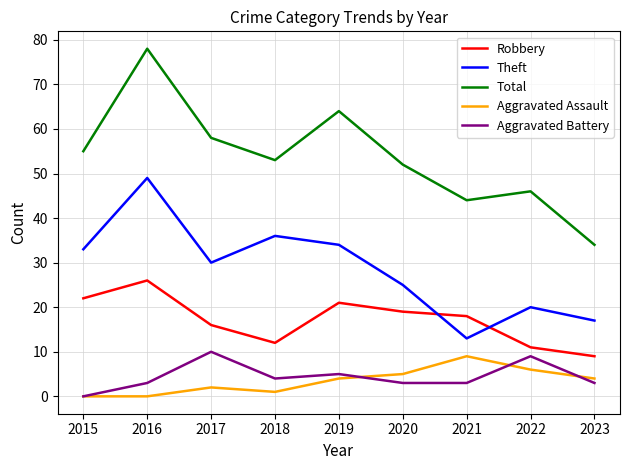

Rank the series at 2016 from highest to lowest value.

Total, Theft, Robbery, Aggravated Battery, Aggravated Assault